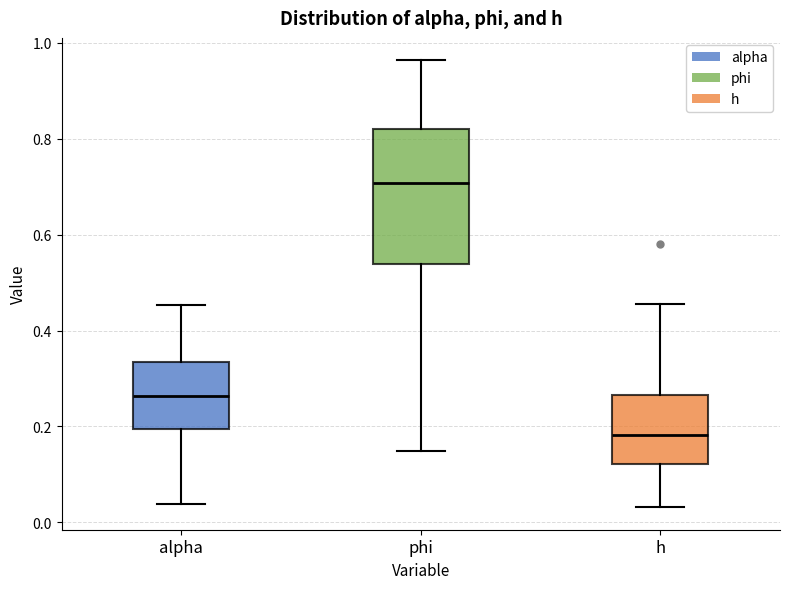

Which box has the highest median line?

phi